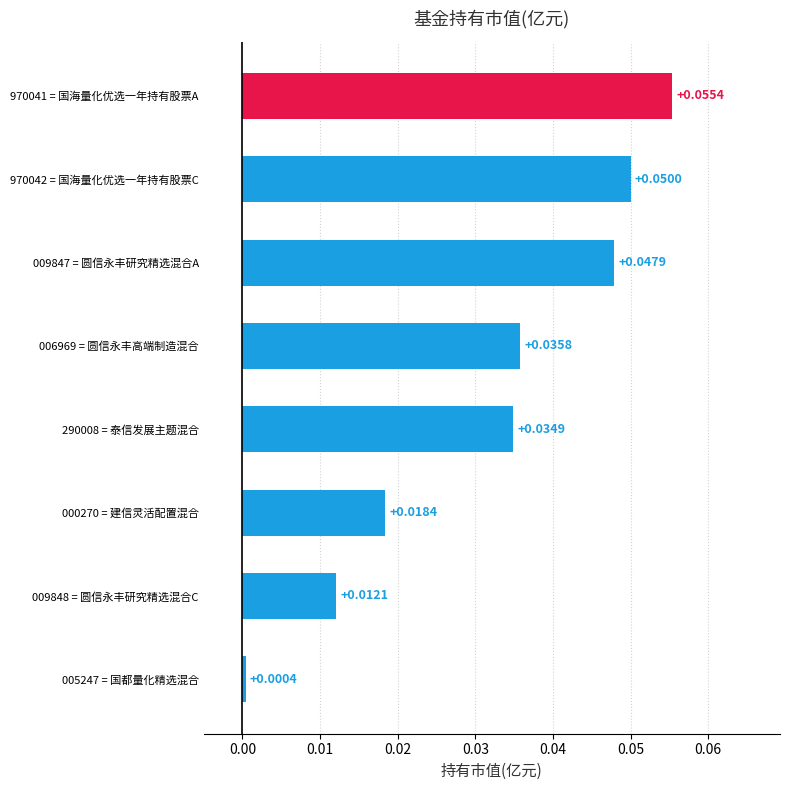

List the labels in order of value, largest first.

970041 = 国海量化优选一年持有股票A, 970042 = 国海量化优选一年持有股票C, 009847 = 圆信永丰研究精选混合A, 006969 = 圆信永丰高端制造混合, 290008 = 泰信发展主题混合, 000270 = 建信灵活配置混合, 009848 = 圆信永丰研究精选混合C, 005247 = 国都量化精选混合